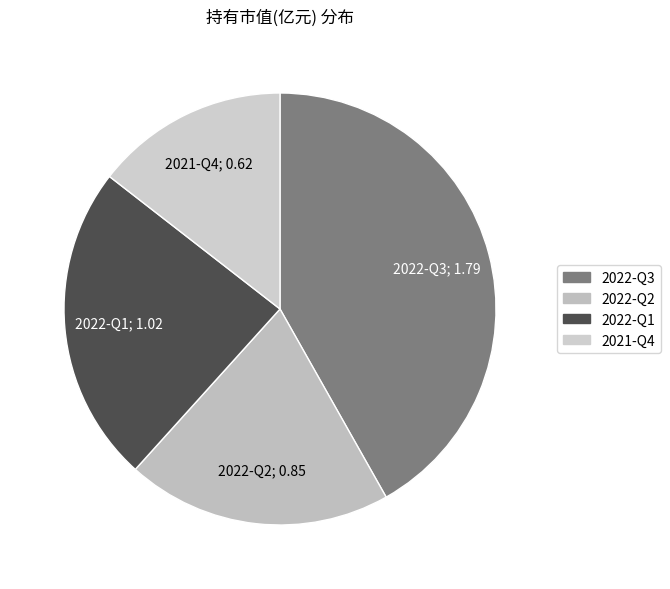

To the nearest percent, what is the difference between the 2021-Q4 and 2022-Q2 slice percentages?

5%